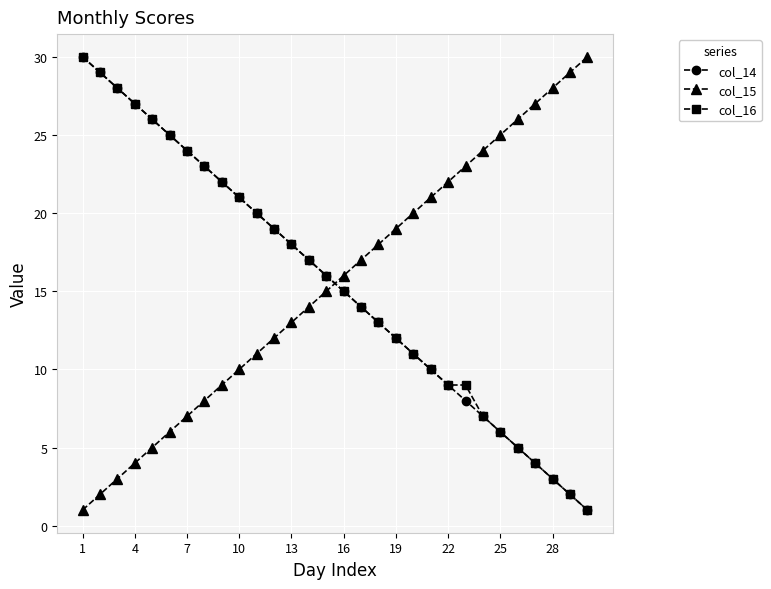

True or false: col_15 and col_16 intersect in this chart.

True